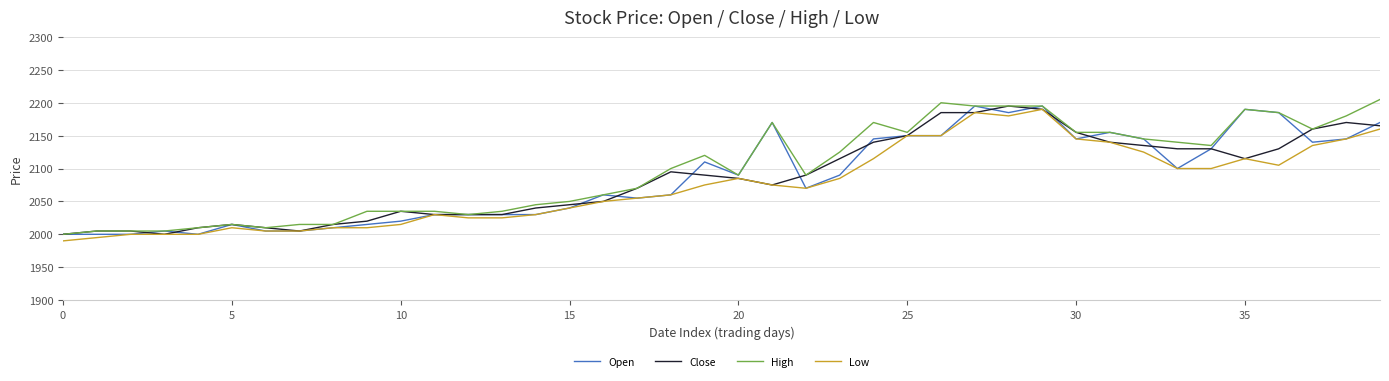

What is the smallest value displayed?

1990